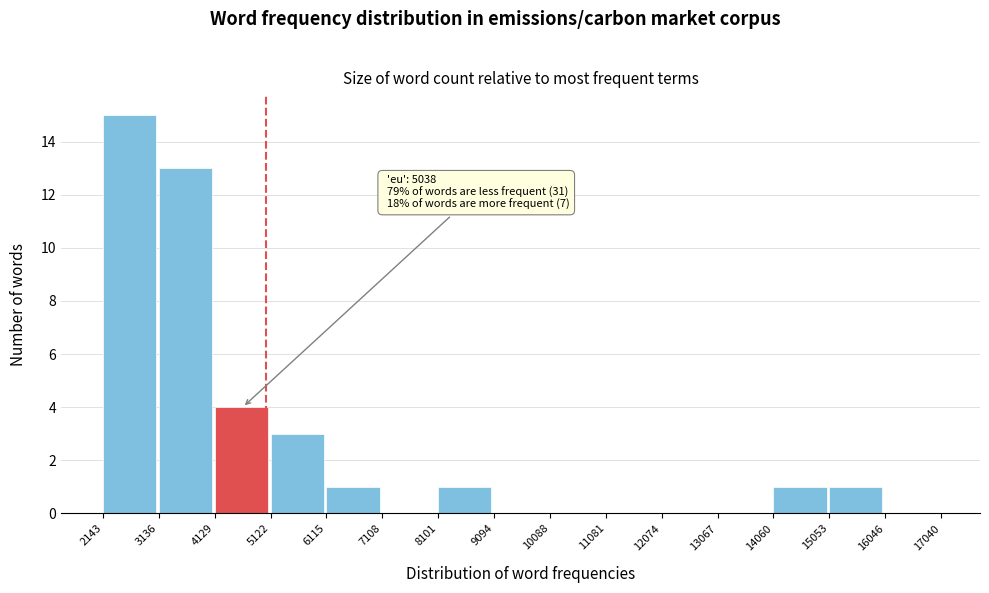

Over which range of the x-axis is the bar tallest?

2143 to 3136